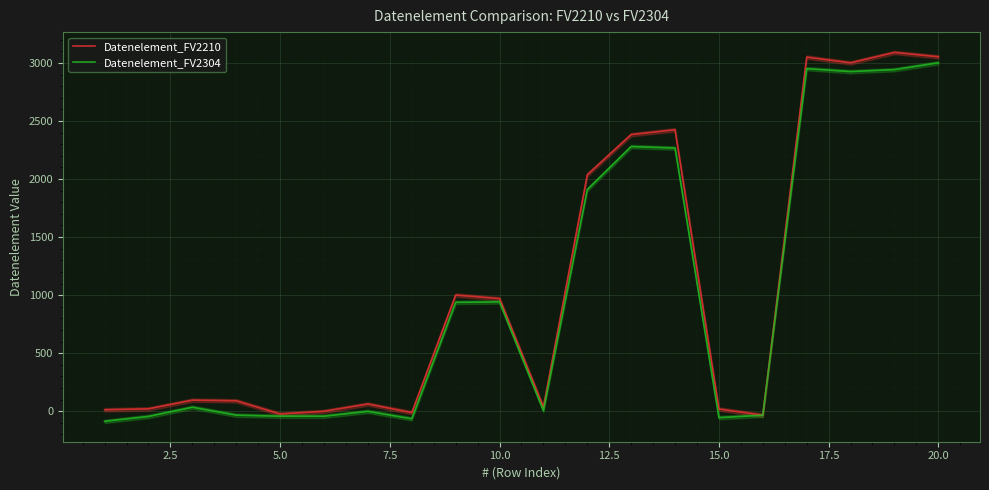

What is the smallest value displayed?

-87.4